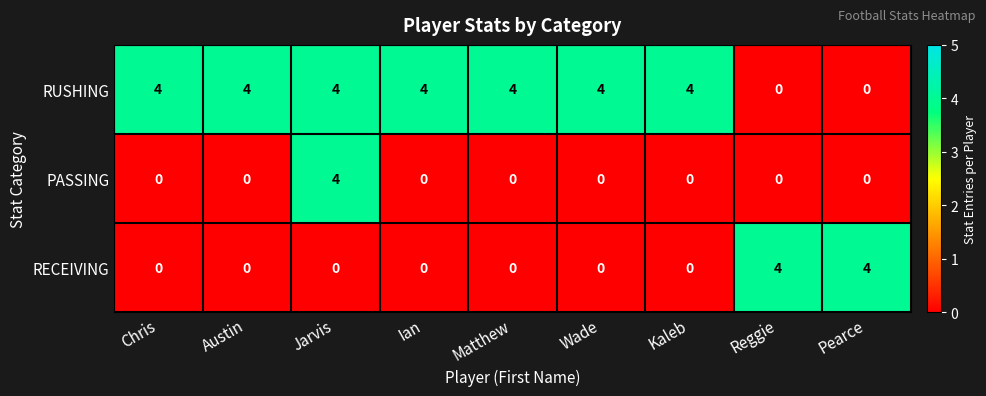

The value of RUSHING at Chris is 4. True or false?

True